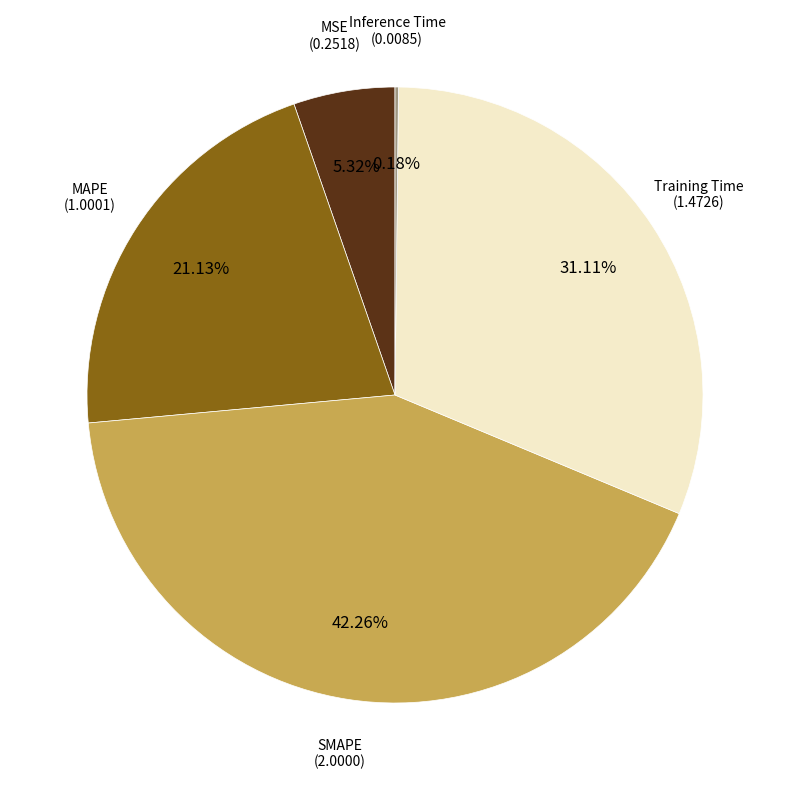

To the nearest percent, what is the difference between the largest and smallest slice percentages?

42%